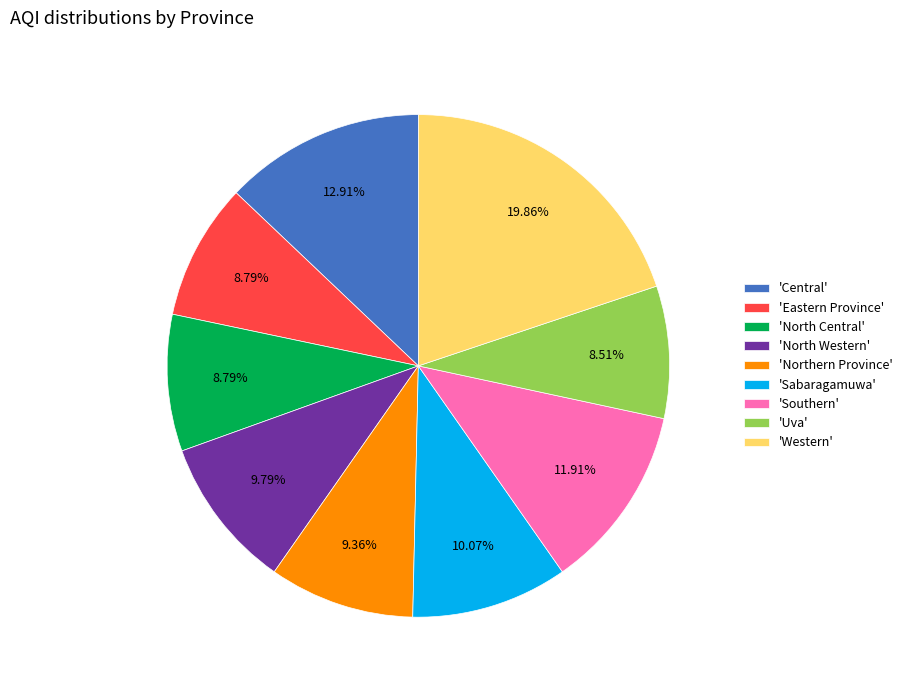

Is 'Sabaragamuwa' the majority of the pie?

No